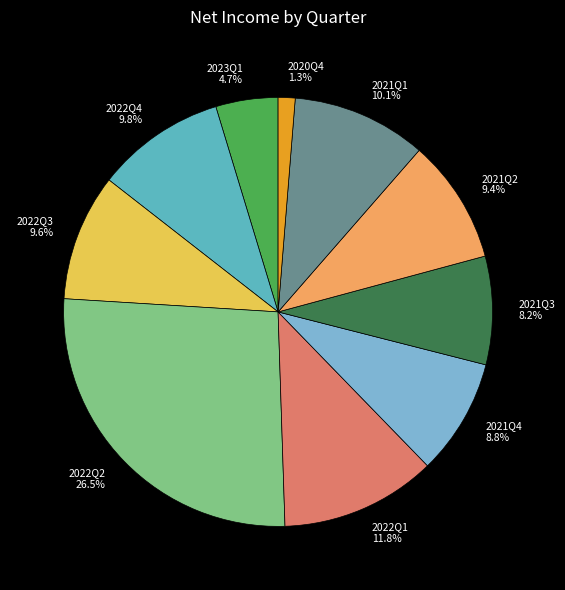

Does 2023Q1 account for over 50% of the chart?

No